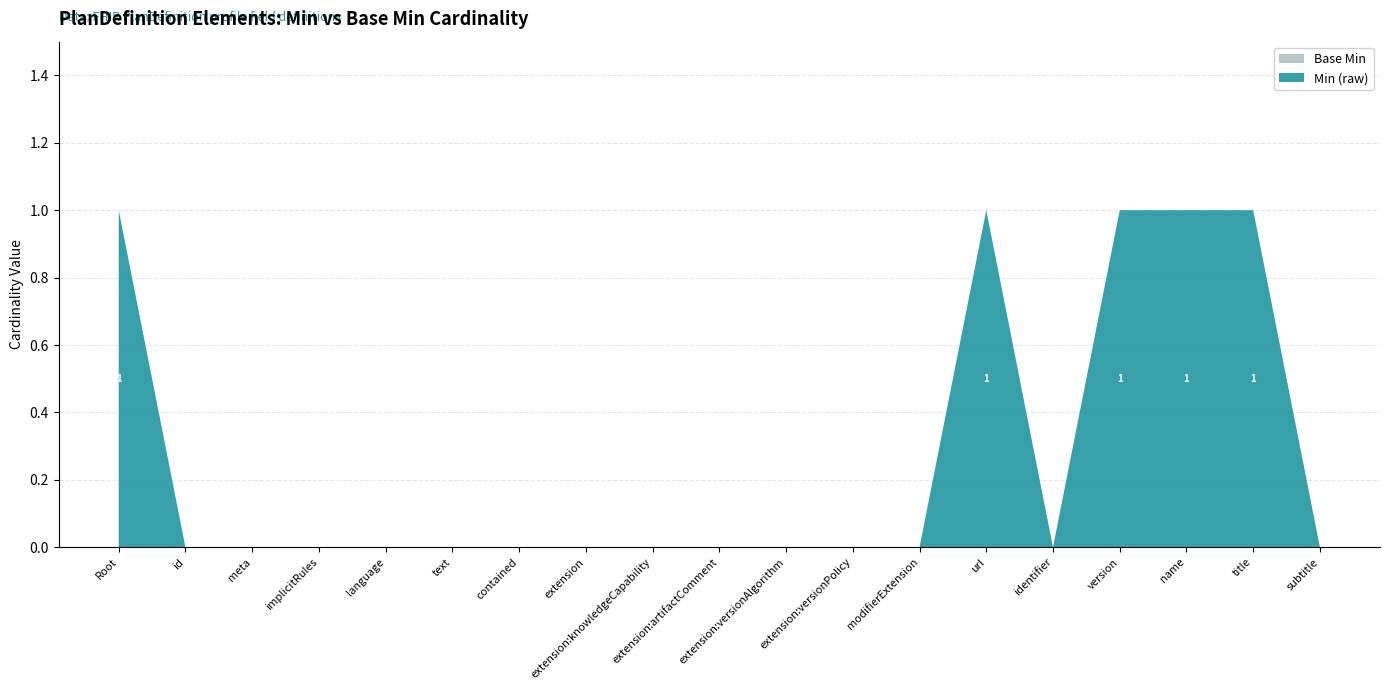

Reading left to right, list all the values displayed in this chart.

Min (raw): 1	0	0	0	0	0	0	0	0	0	0	0	0	1	0	1	1	1	0
Base Min: 0	0	0	0	0	0	0	0	0	0	0	0	0	0	0	0	0	0	0